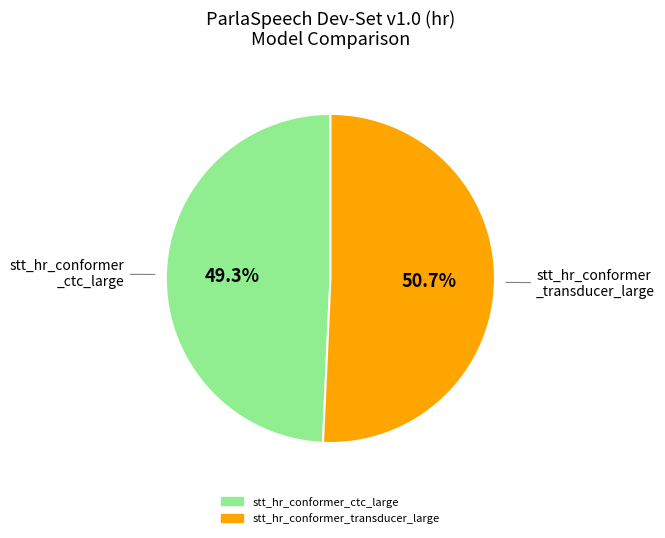

To the nearest percent, what is the average slice percentage?

50%